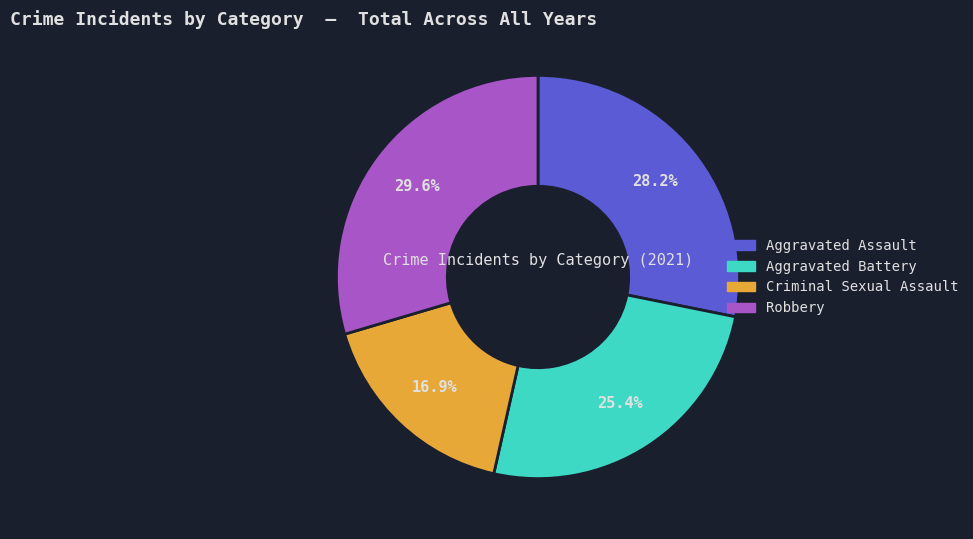

Is there any slice that represents more than half of the pie?

No